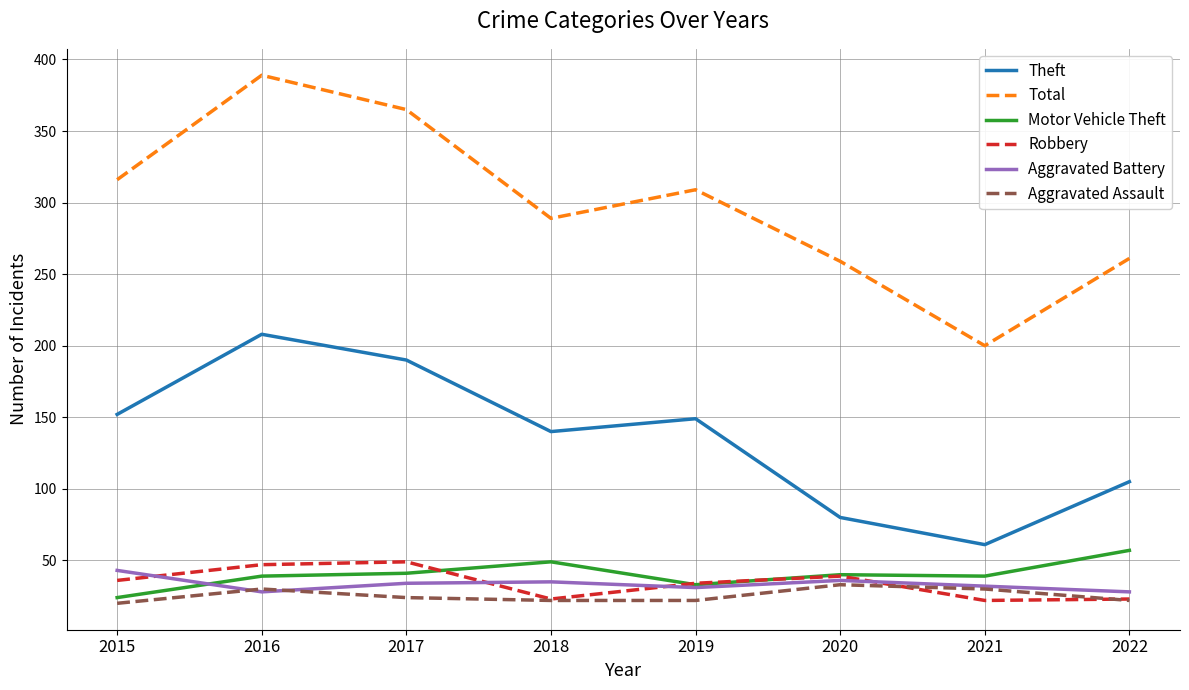

Rank the series by their maximum value, from lowest to highest.

Aggravated Assault, Aggravated Battery, Robbery, Motor Vehicle Theft, Theft, Total